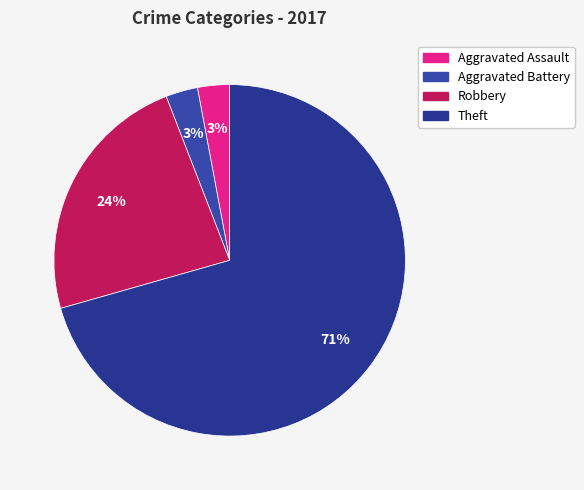

Rank the categories by value from lowest to highest.

Aggravated Assault, Aggravated Battery, Robbery, Theft